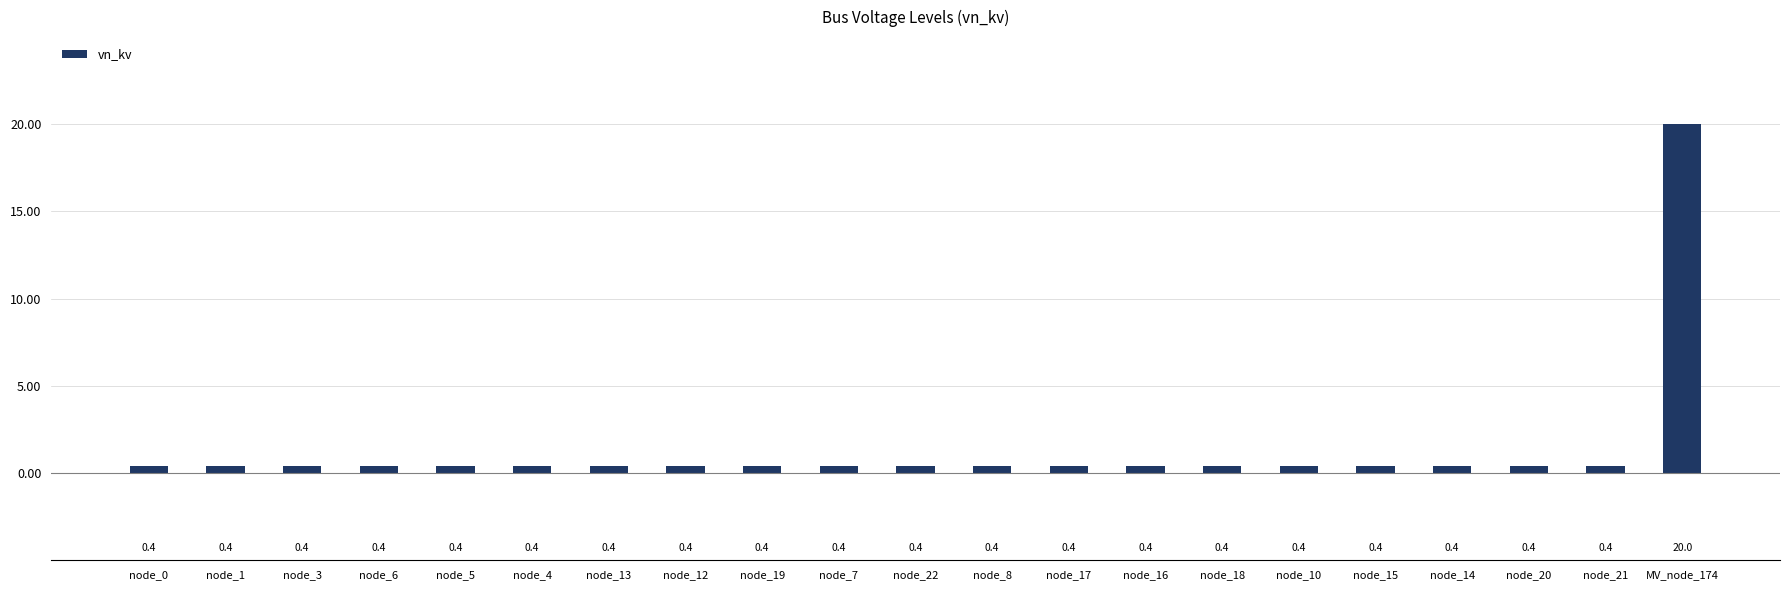

Reading left to right, transcribe all the data shown in this chart.

node_0=0.4	node_1=0.4	node_3=0.4	node_6=0.4	node_5=0.4	node_4=0.4	node_13=0.4	node_12=0.4	node_19=0.4	node_7=0.4	node_22=0.4	node_8=0.4	node_17=0.4	node_16=0.4	node_18=0.4	node_10=0.4	node_15=0.4	node_14=0.4	node_20=0.4	node_21=0.4	MV_node_174=20.0